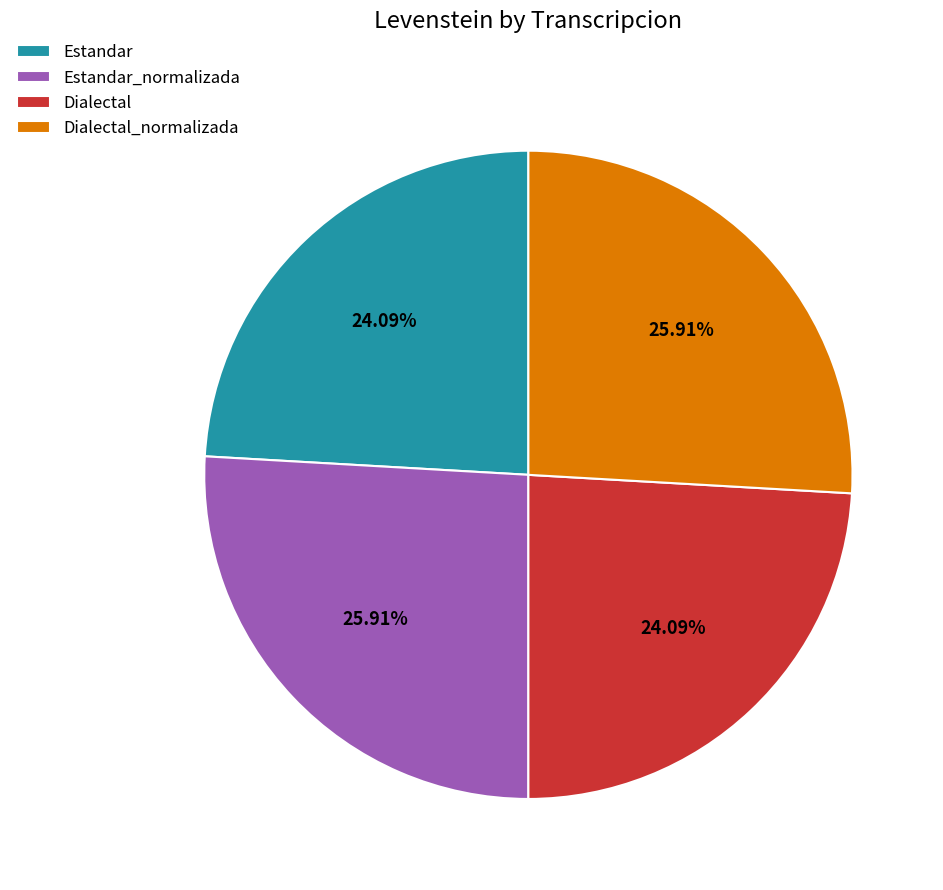

Does any single category account for the majority?

No